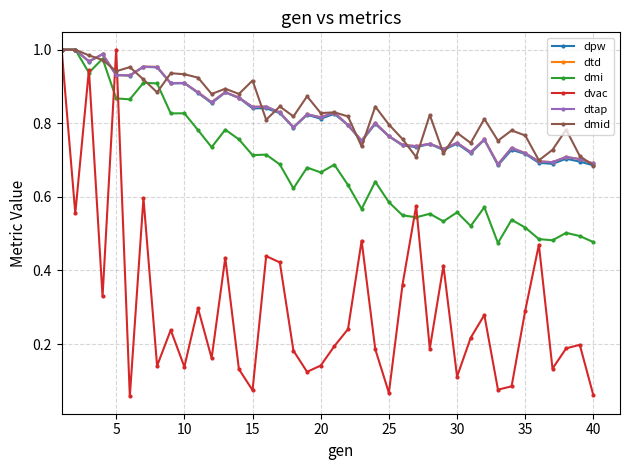

Is this an area chart (filled region under the line)?

No